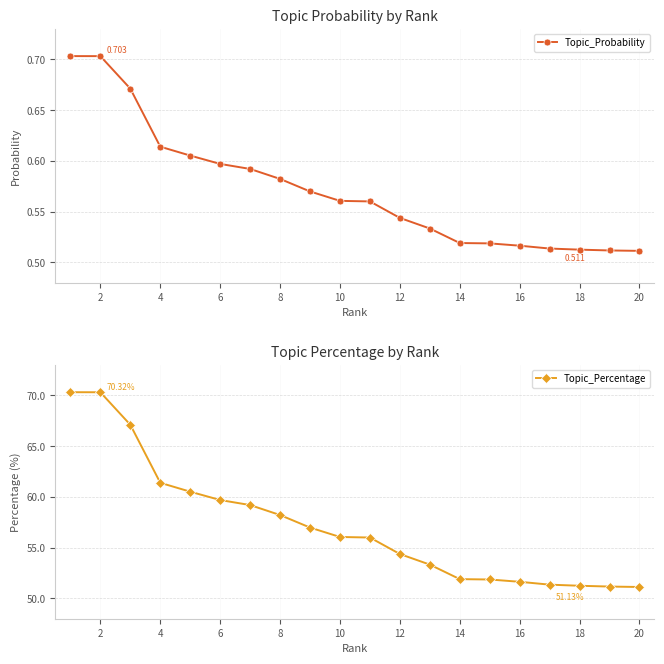

True or false: Topic_Probability and Topic_Percentage intersect in this chart.

False